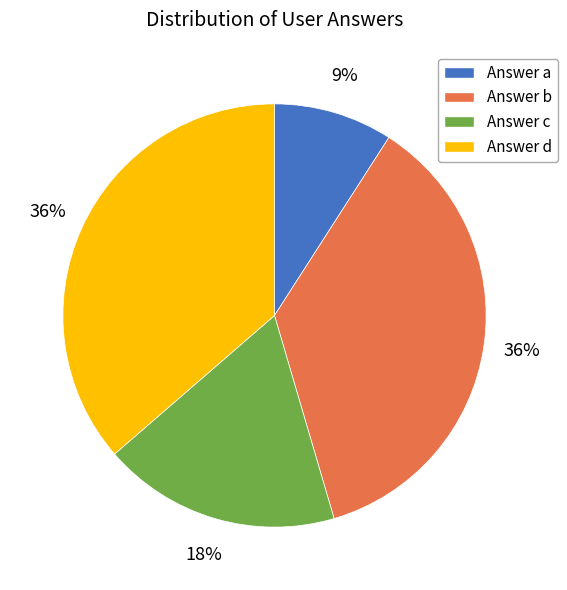

To the nearest percent, what is the combined percentage of Answer c and Answer b?

55%